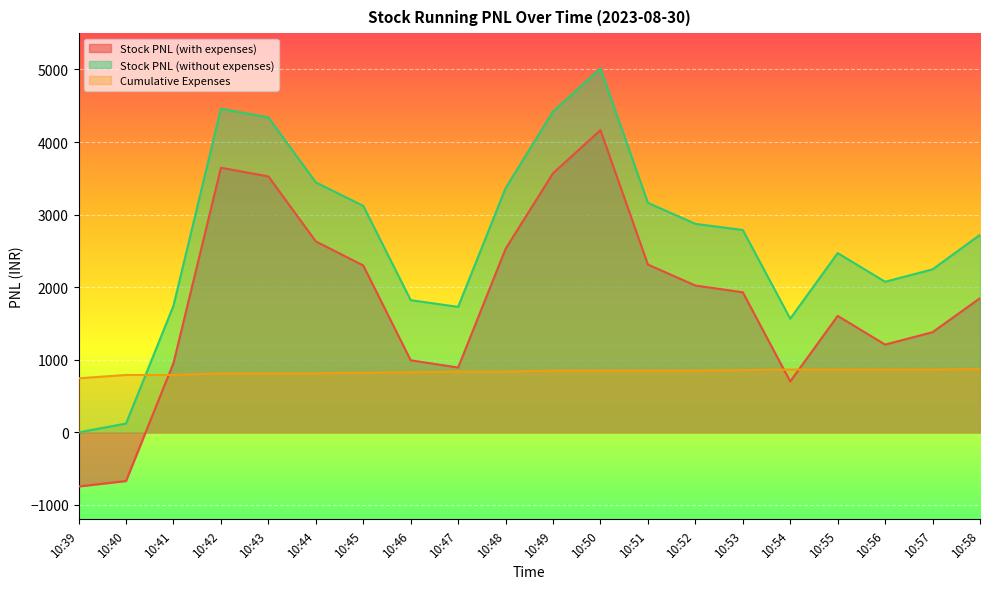

At how many categories does at least one series exceed 1137?

18